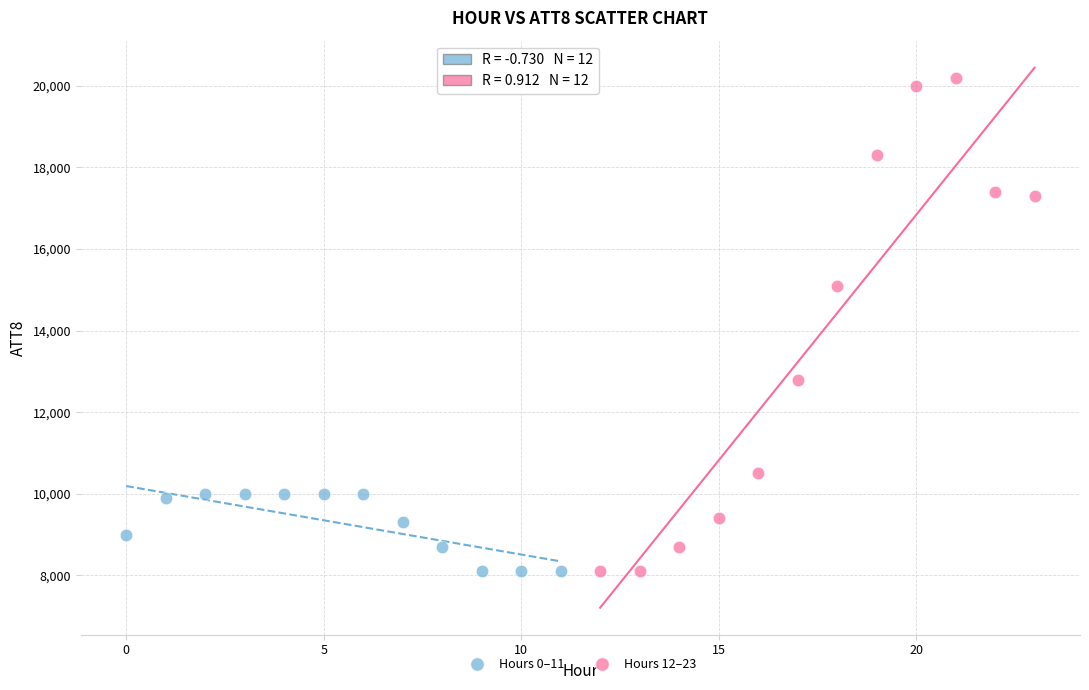

Which series reaches the maximum Y coordinate?

Hours 12–23